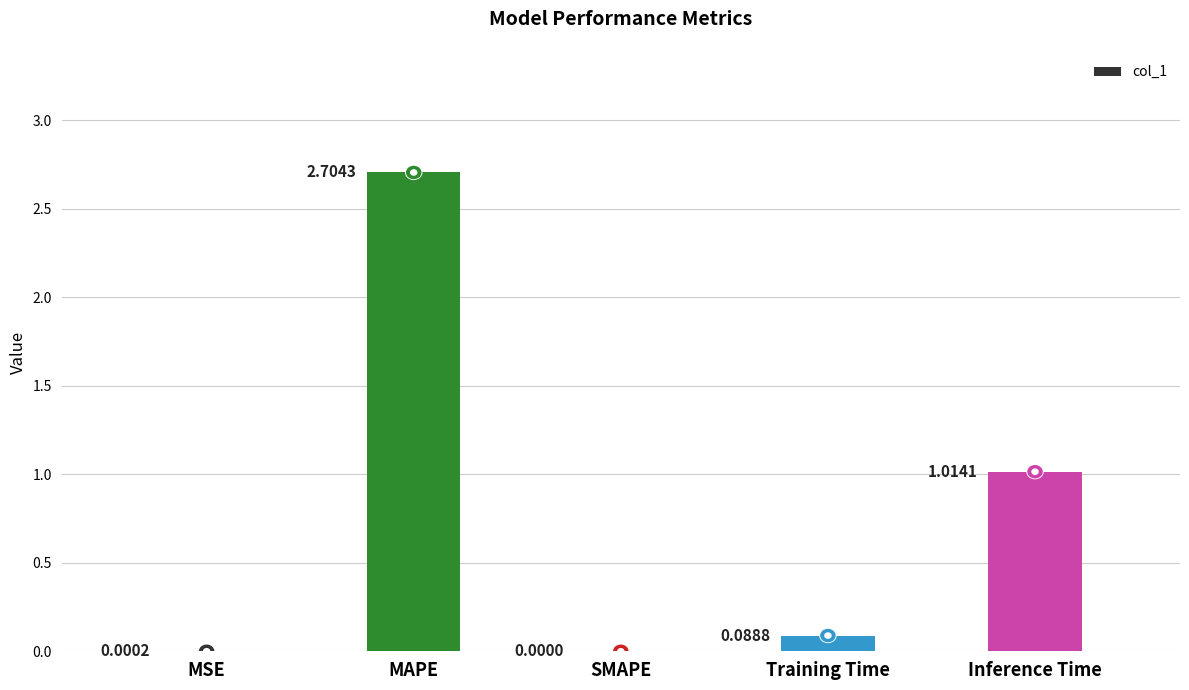

What is the change in value from MAPE to Inference Time?

-1.7